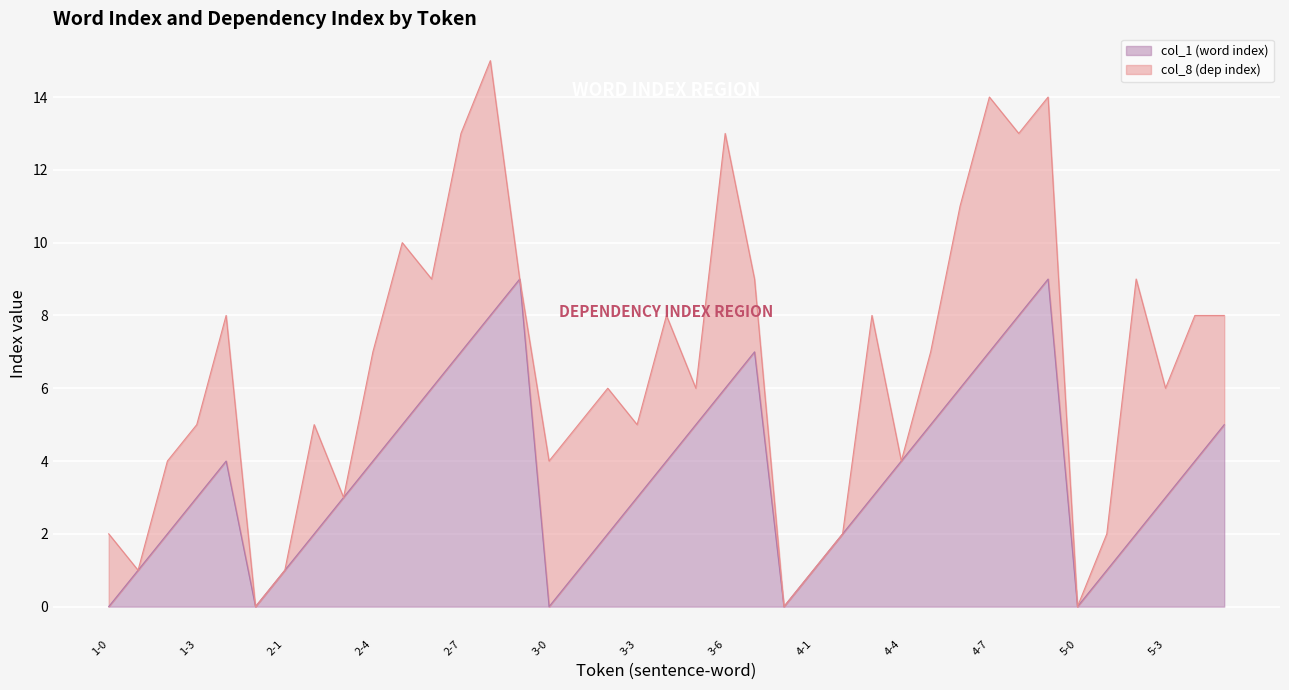

What is the sum of all values?

143